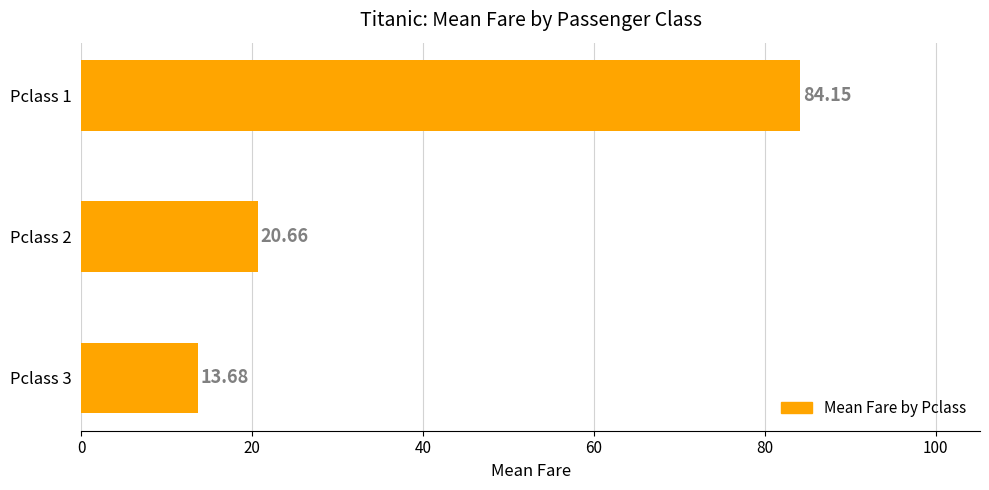

What is the minimum value shown in the chart?

13.7